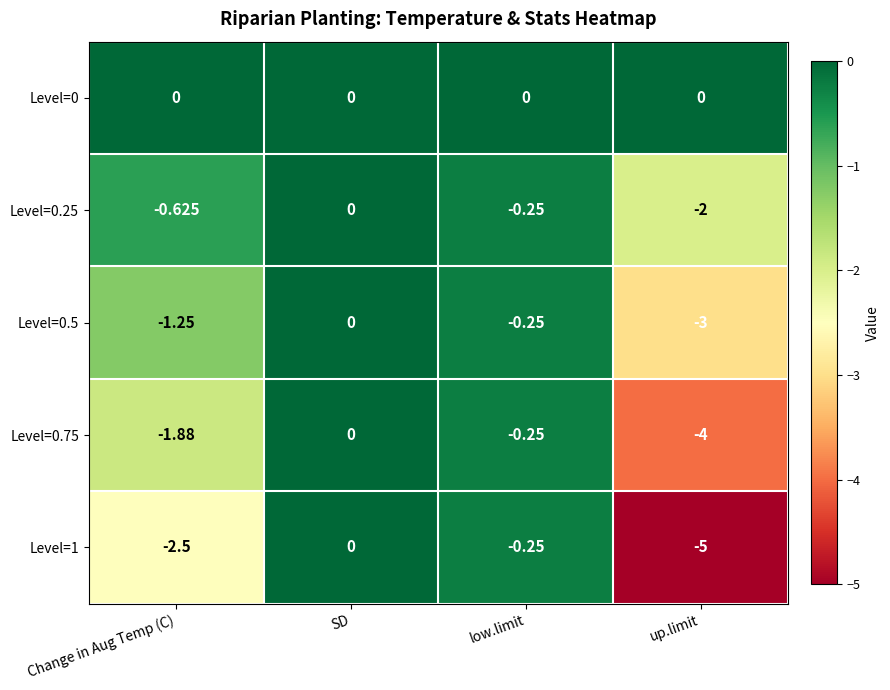

Is the value of Level=0 at low.limit greater than the value of Level=1 at Change in Aug Temp (C)?

Yes